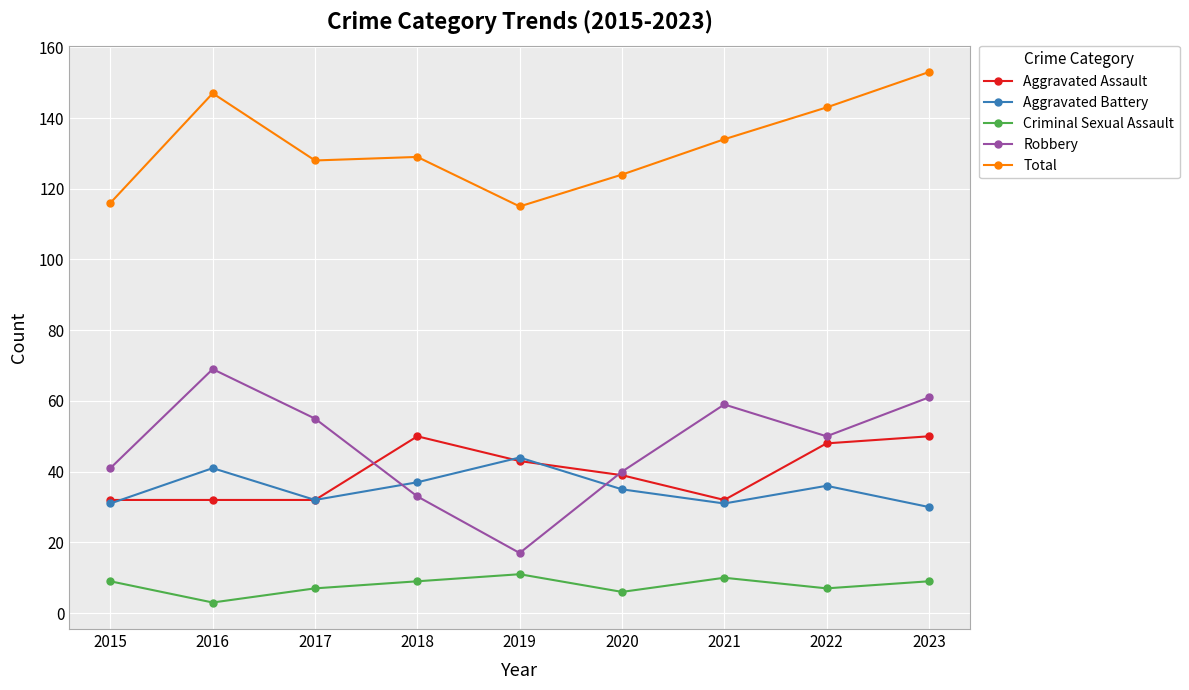

At 2016, list the series in order from largest to smallest.

Total, Robbery, Aggravated Battery, Aggravated Assault, Criminal Sexual Assault